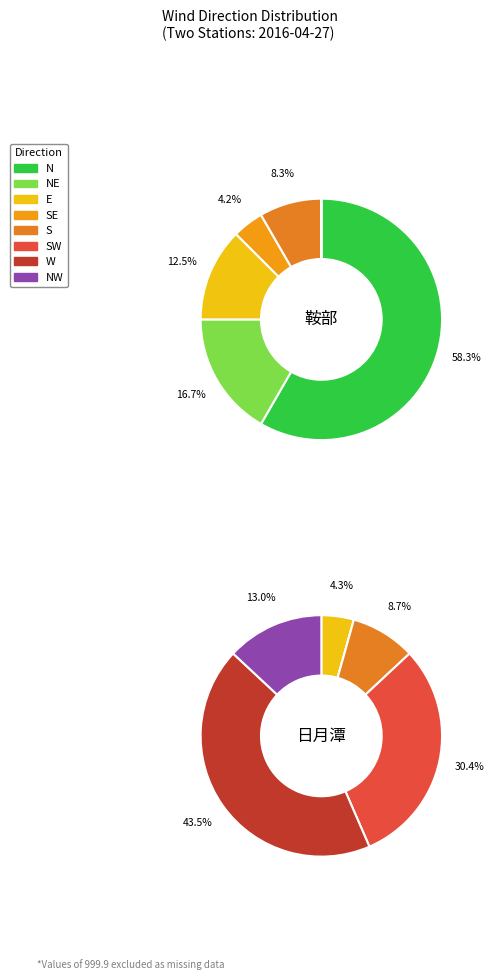

At 22, list the series in order from largest to smallest.

鞍部, 日月潭